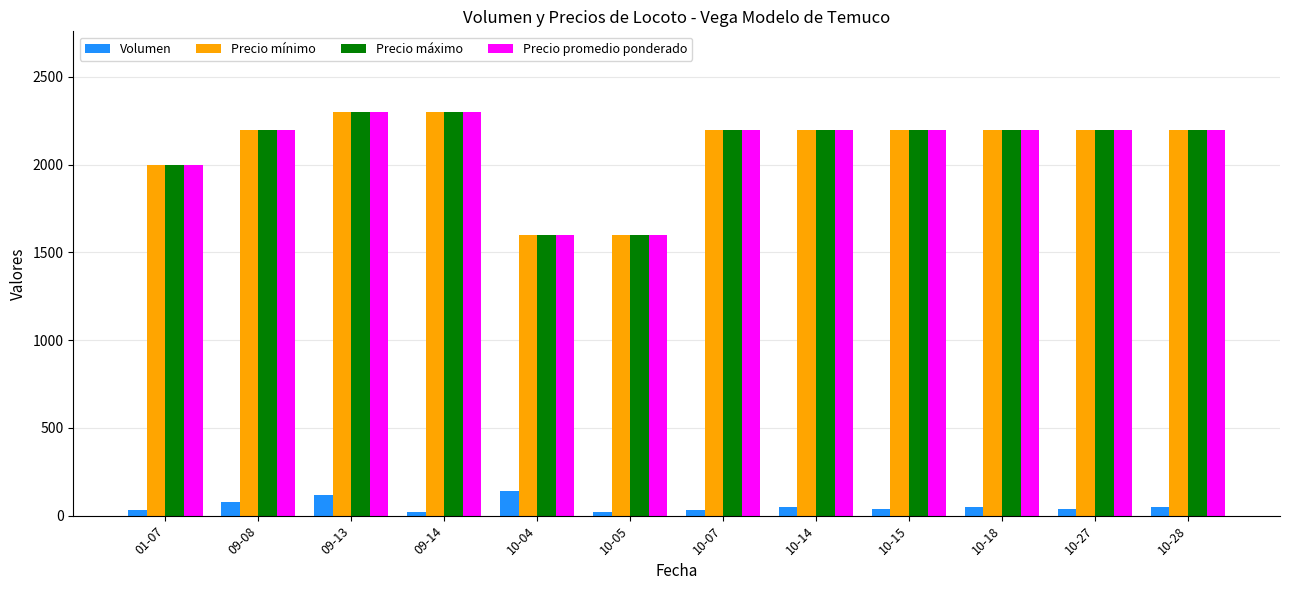

What is the minimum value shown in the chart?

20